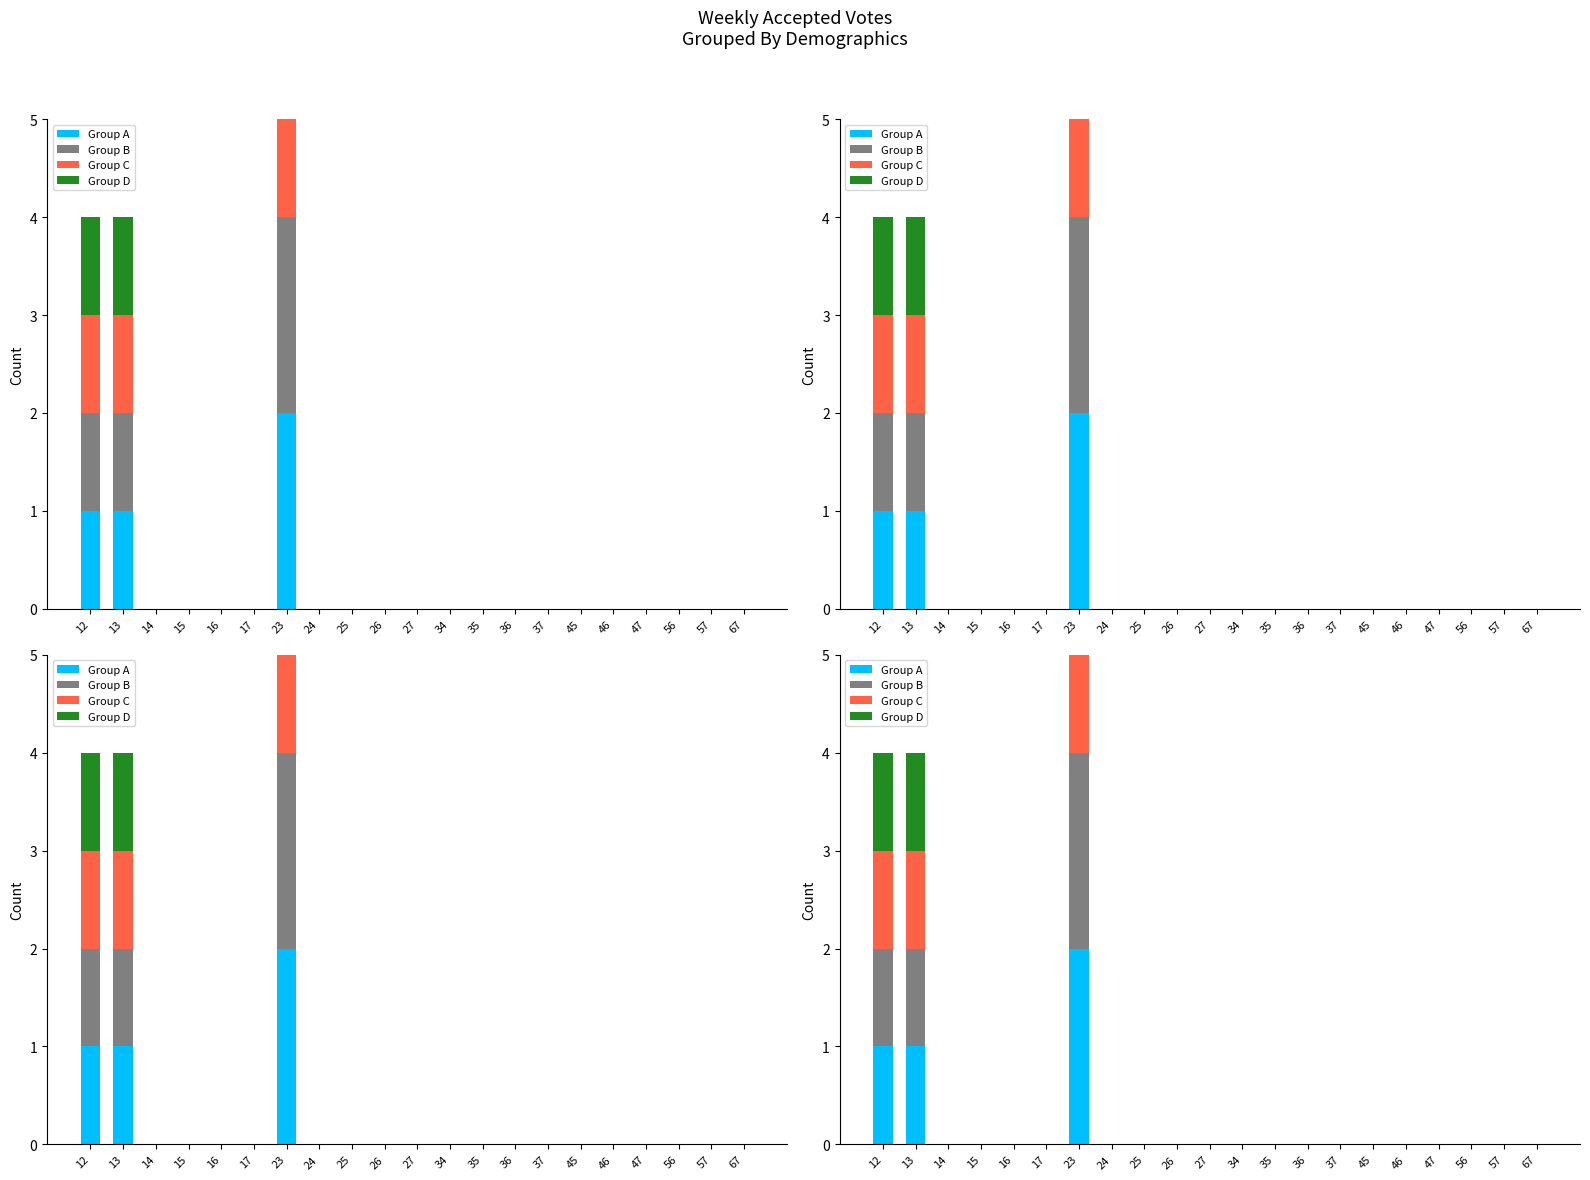

What is the difference between the maximum and second lowest values in the Group A series?

2